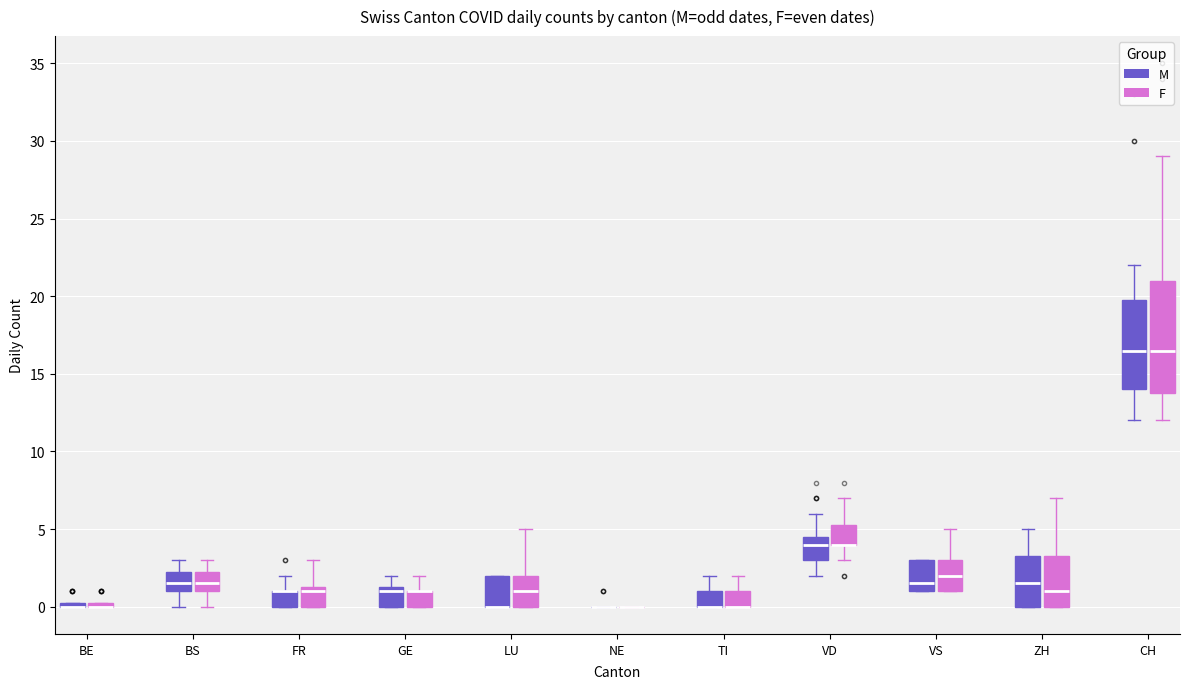

Which box is the tallest, from its lower edge to its upper edge?

CH (F)